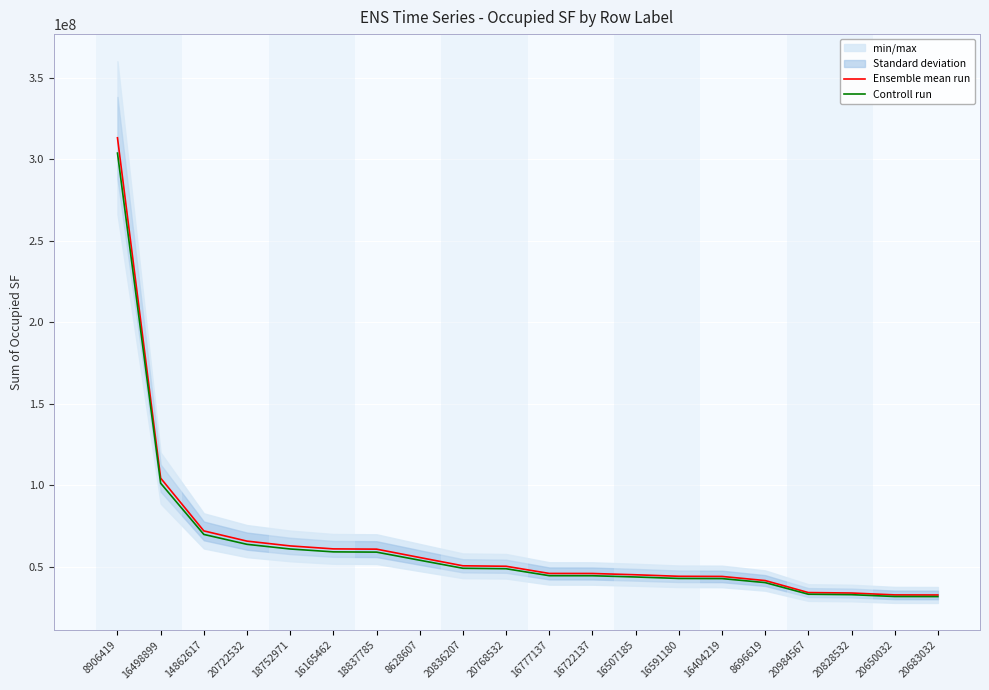

Reading left to right, transcribe all the data shown in this chart.

Ensemble mean run: 313228631.0	104411497.0	72019500.0	65749978.0	62807181.0	60986763.0	60826700.0	55694822.0	50607328.0	50321056.0	45920965.0	45887049.0	45101331.0	44170735.0	44083692.0	41552857.0	34188501.0	33910109.0	32755907.0	32706460.0
Controll run: 303831772.1	101279152.1	69858915.0	63777478.7	60922965.6	59157160.1	59001899.0	54023977.3	49089108.2	48811424.3	44543336.0	44510437.5	43748291.1	42845612.9	42761181.2	40306271.3	33162846.0	32892805.7	31773229.8	31725266.2